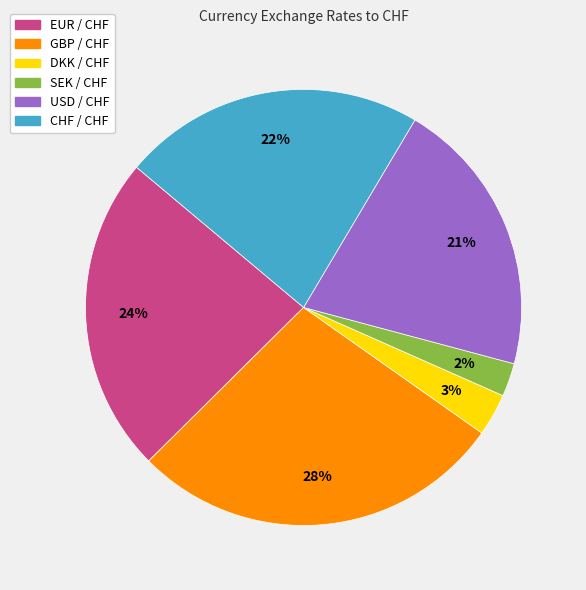

The USD slice represents 21% of the pie. True or false?

True